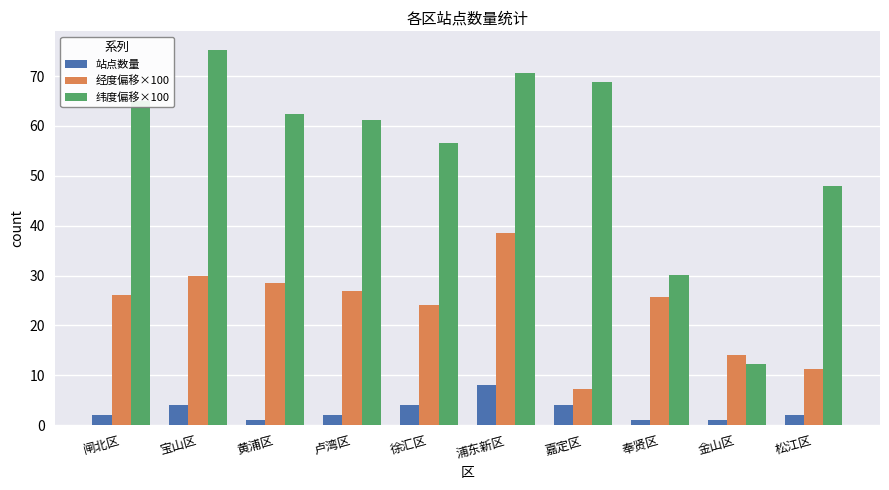

What is the label of the 5th bar from the left?

徐汇区